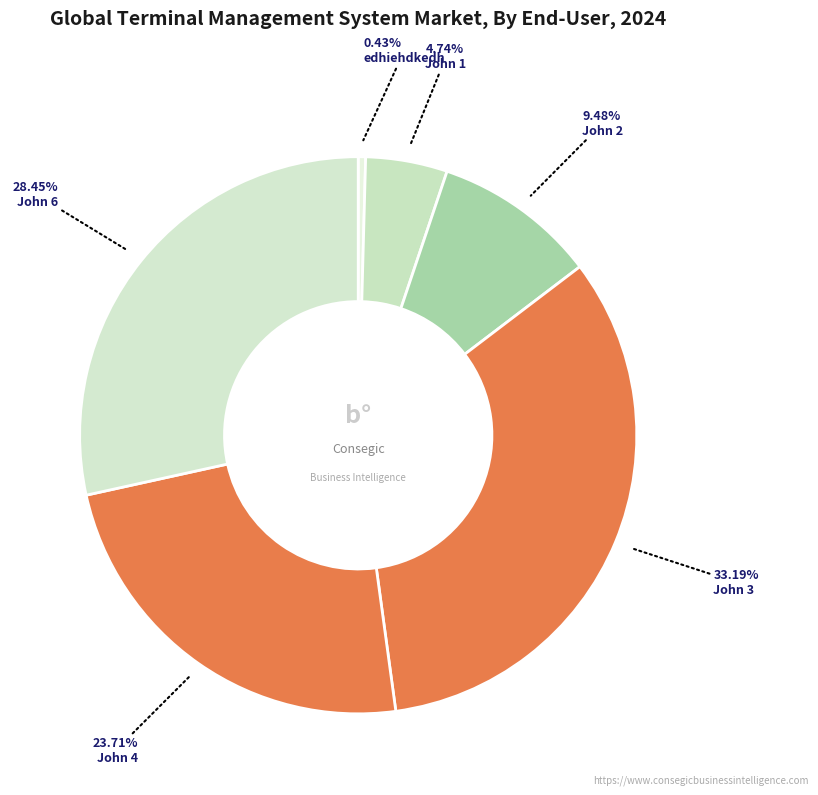

To the nearest percent, what is the difference between the largest and smallest slice percentages?

33%